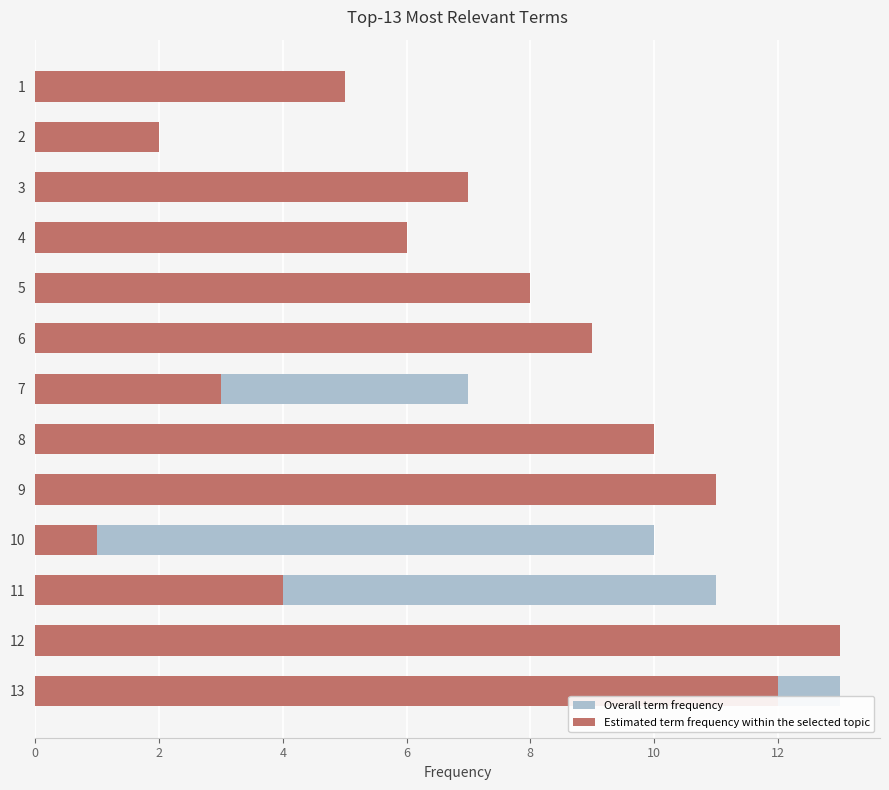

How many data points in Estimated term frequency within the selected topic are less than 7?

6